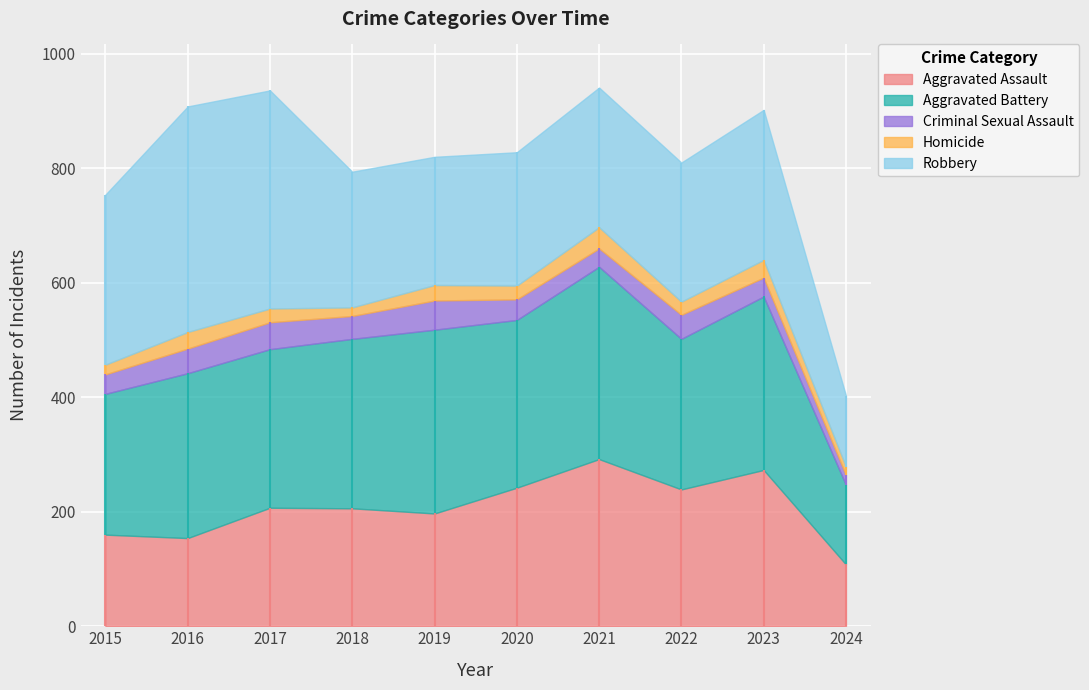

True or false: Robbery and Homicide intersect in this chart.

False